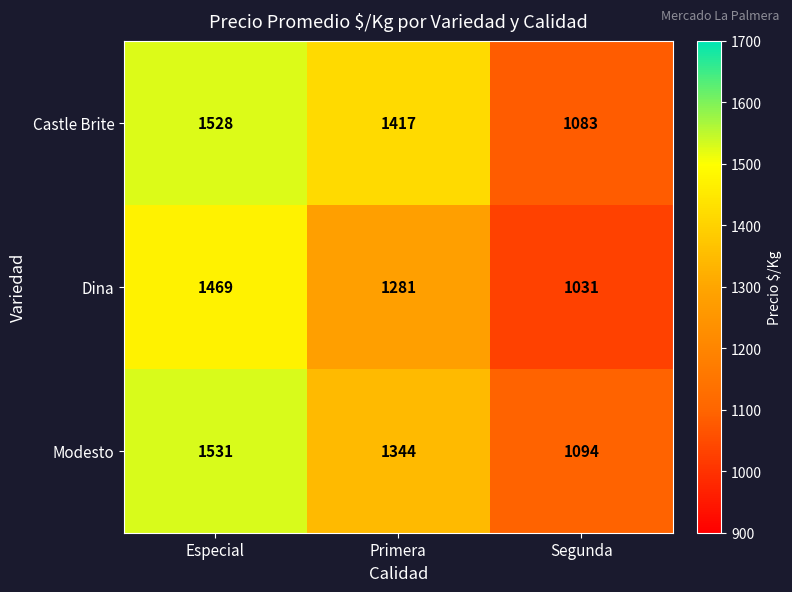

The value of Modesto at Especial is 2222. True or false?

False